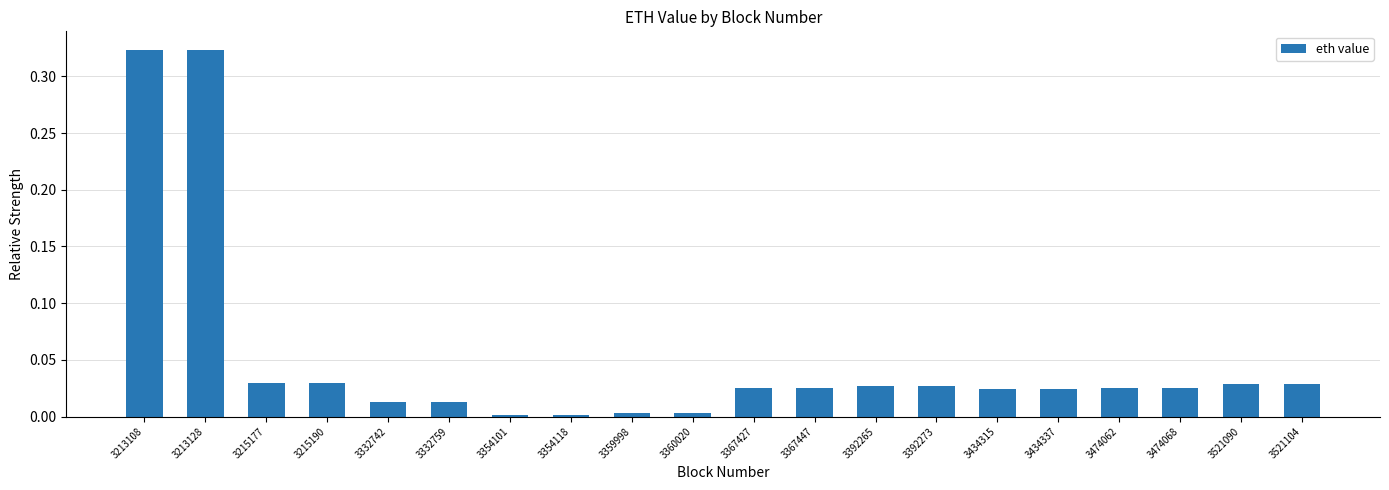

Does the chart contain stacked bars?

No